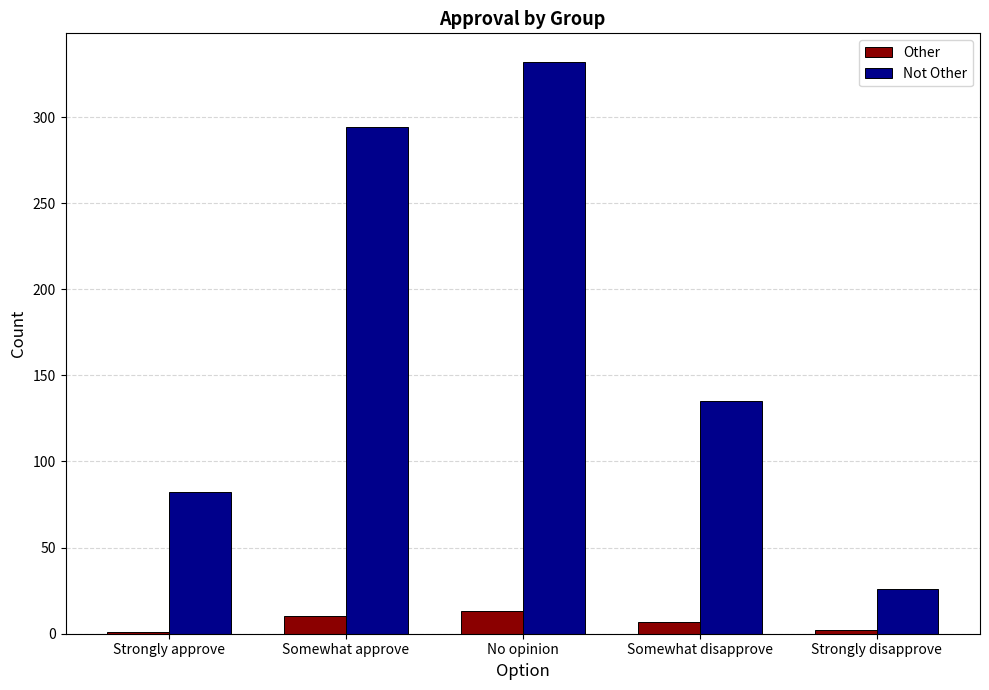

At which category is the sum across all series the highest?

No opinion